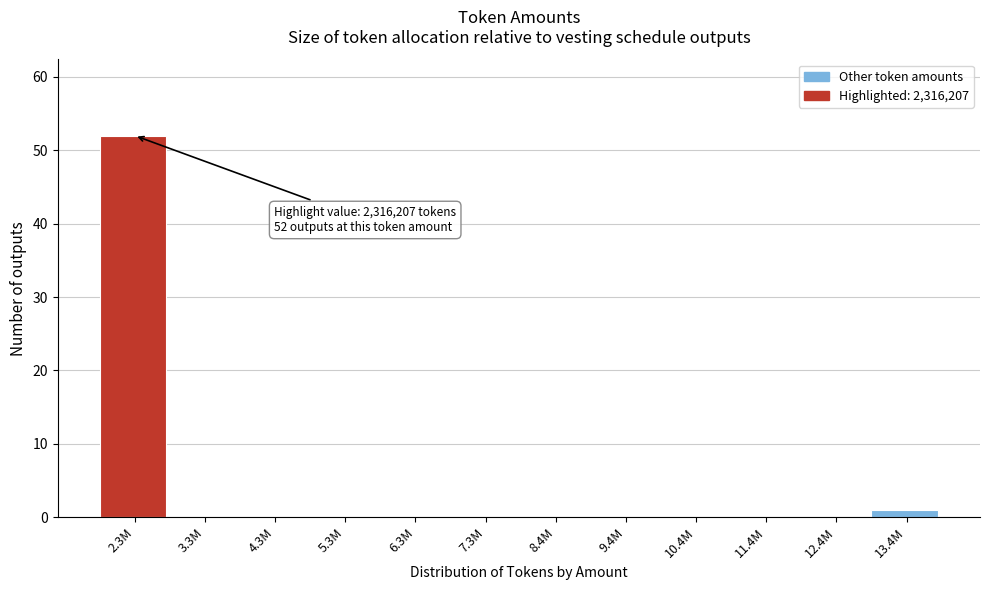

Reading left to right, transcribe all the data shown in this chart.

2.3M=52	3.3M=0	4.3M=0	5.3M=0	6.3M=0	7.3M=0	8.4M=0	9.4M=0	10.4M=0	11.4M=0	12.4M=0	13.4M=1